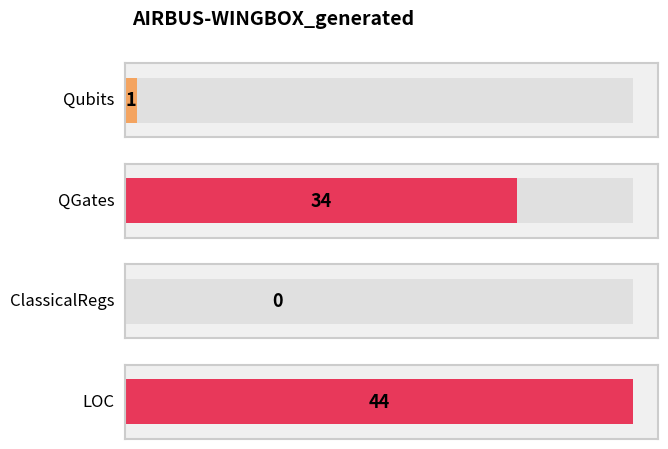

What value does the data have at QGates?

34